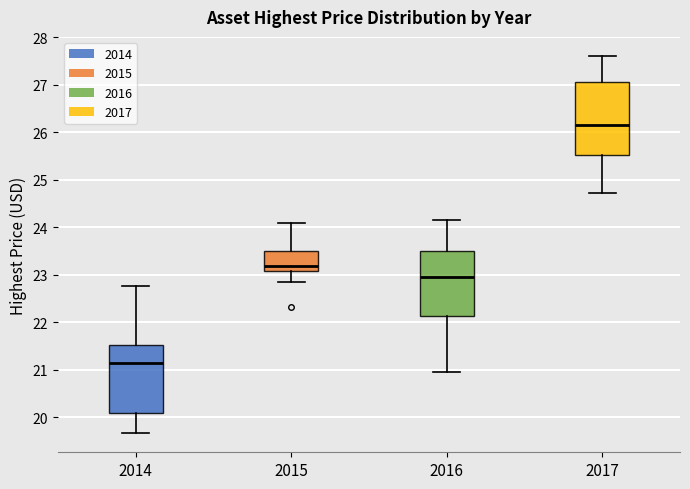

Which box's median line is the lowest?

2014